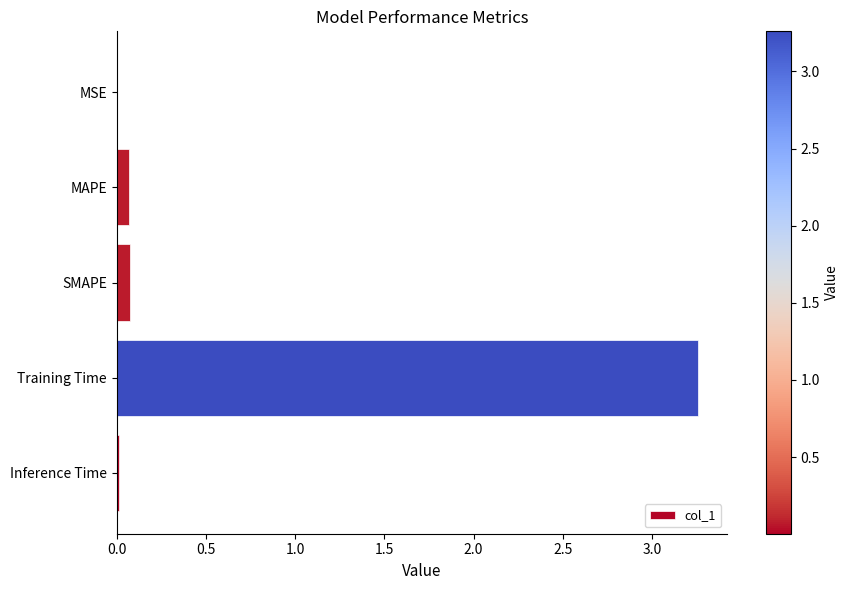

What is the change in value from SMAPE to Training Time?

+3.2